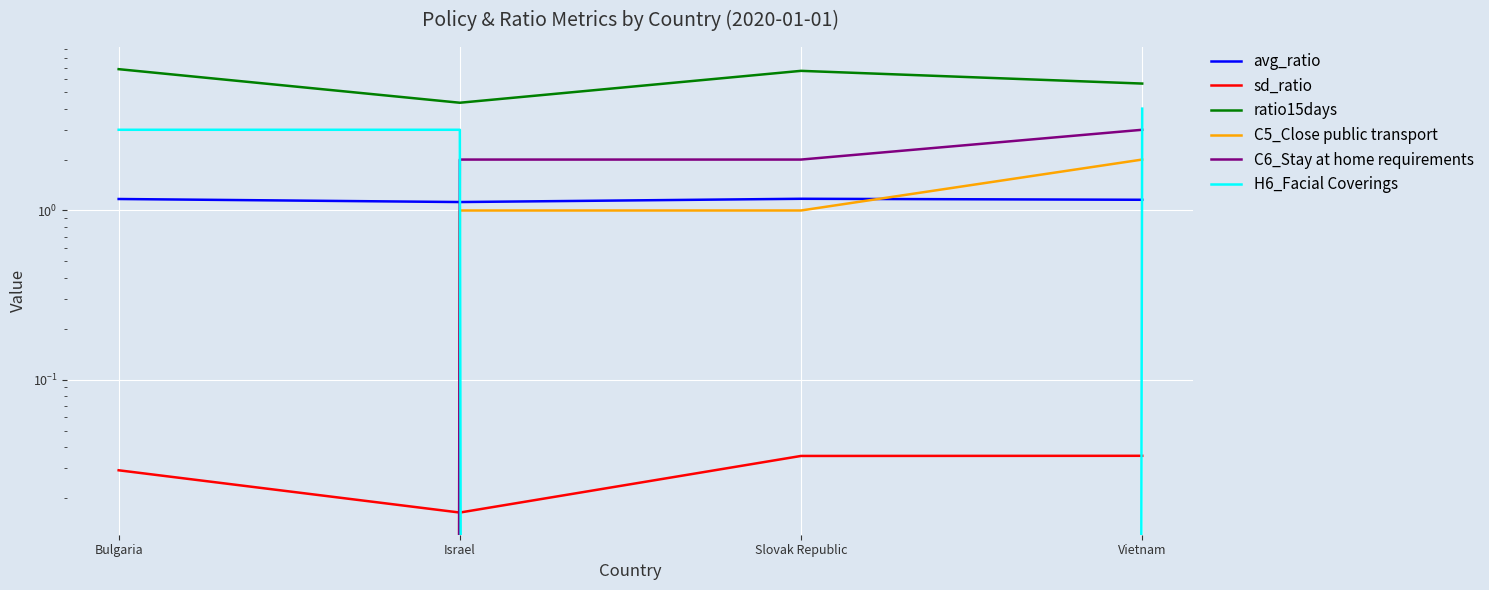

Does the chart display data point markers on the line(s)?

No